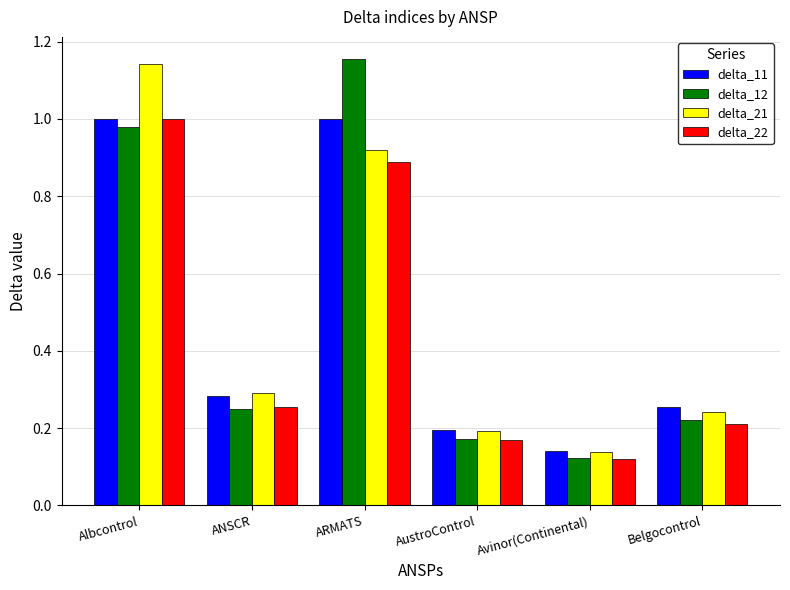

What are all the series names shown in the legend?

delta_11, delta_12, delta_21, delta_22